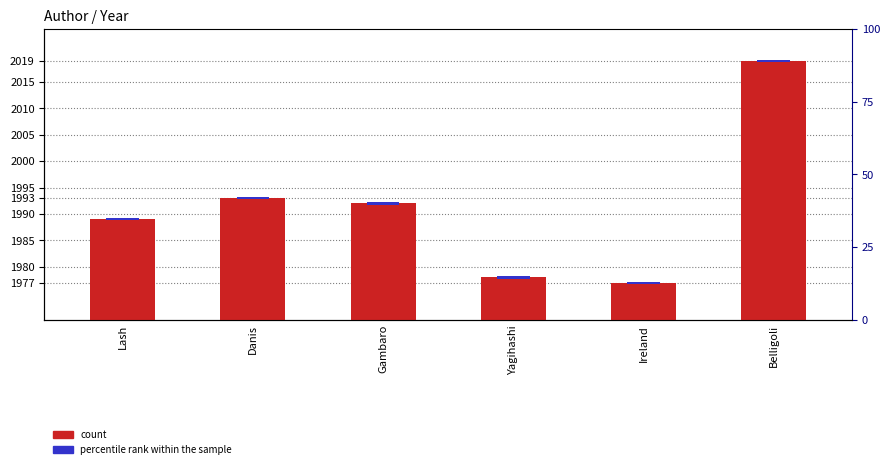

What position from the left is Yagihashi?

4